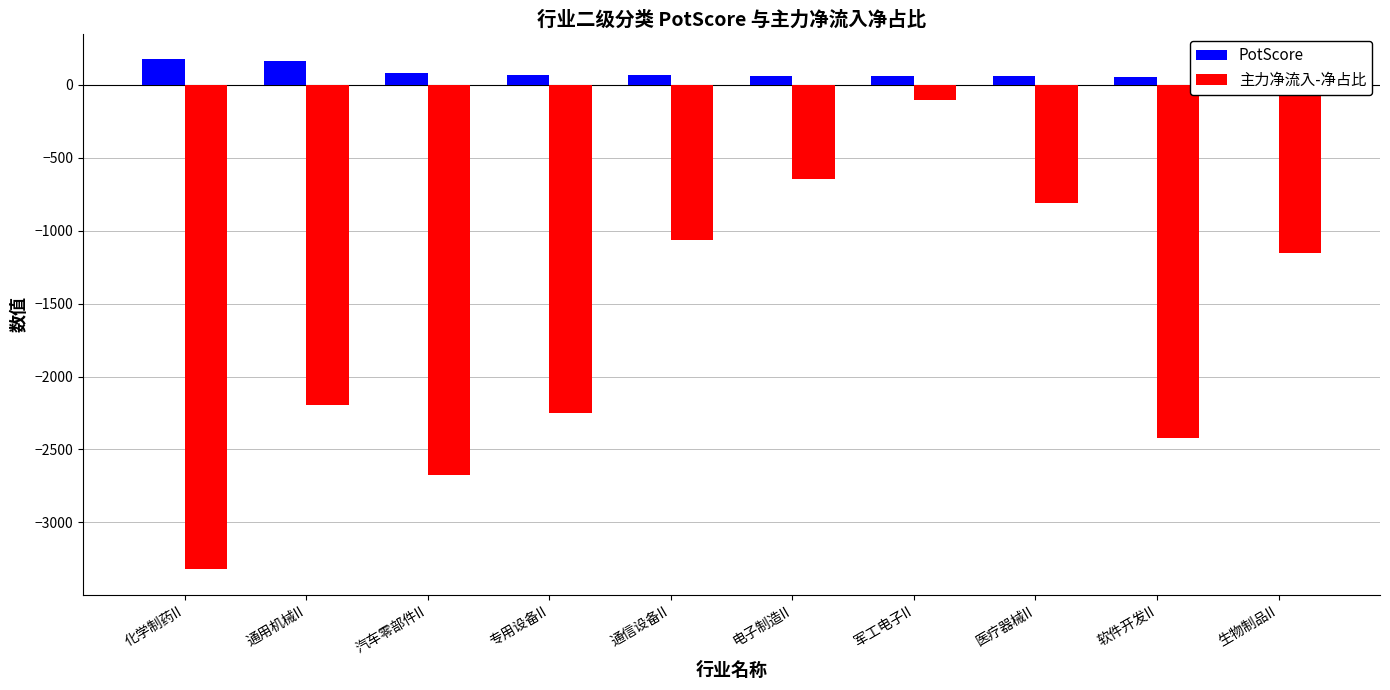

How many categories are shown in the chart?

10